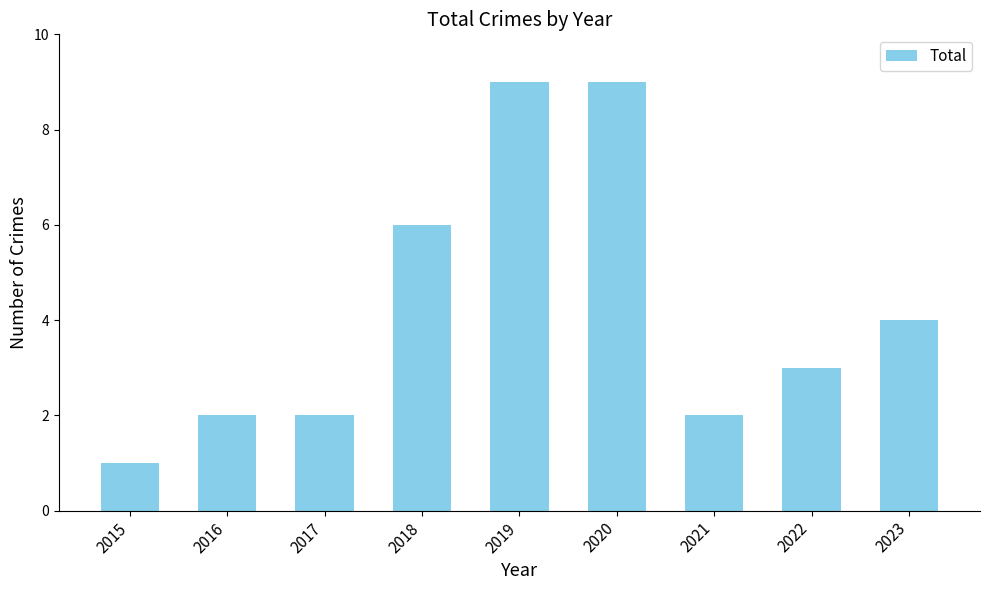

What is the value of the 5th bar from the left?

9